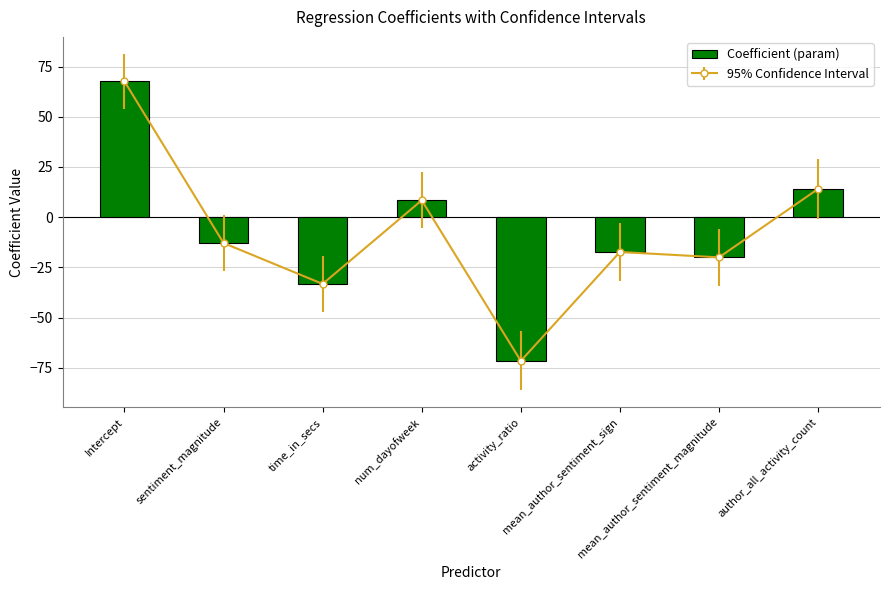

What is the smallest value displayed?

-71.6